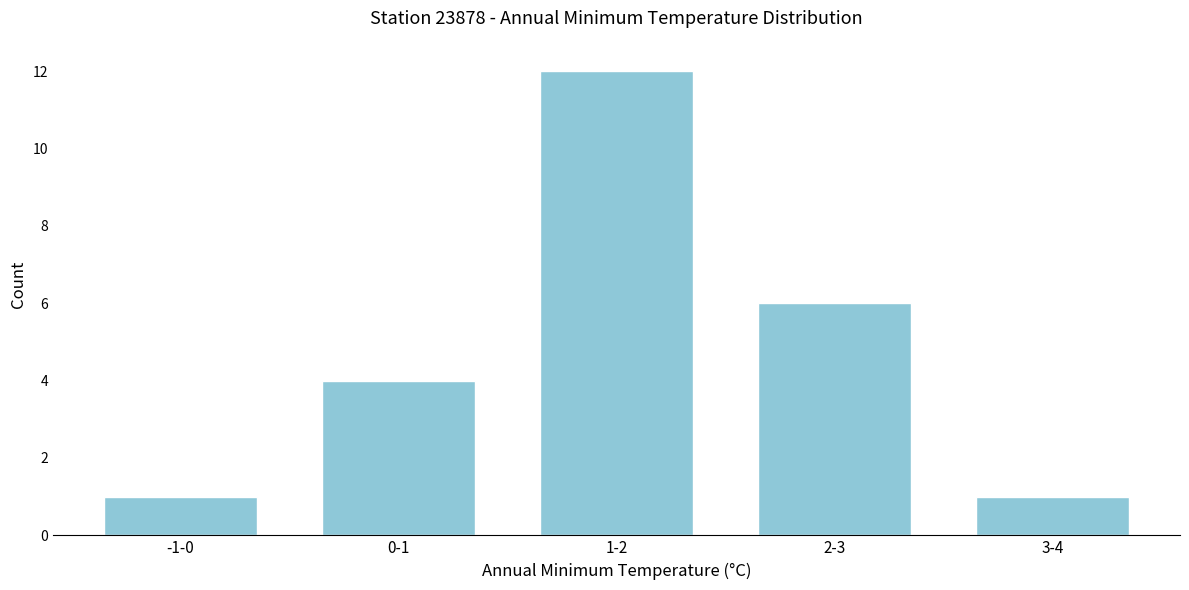

Reading left to right, extract all data points from this chart.

-1-0=1	0-1=4	1-2=12	2-3=6	3-4=1